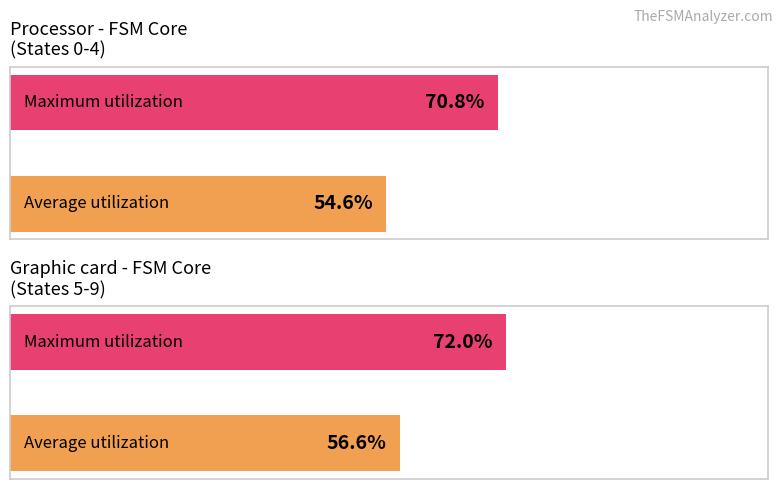

Rank the series at State 9 from lowest to highest value.

Average utilization, Maximum utilization